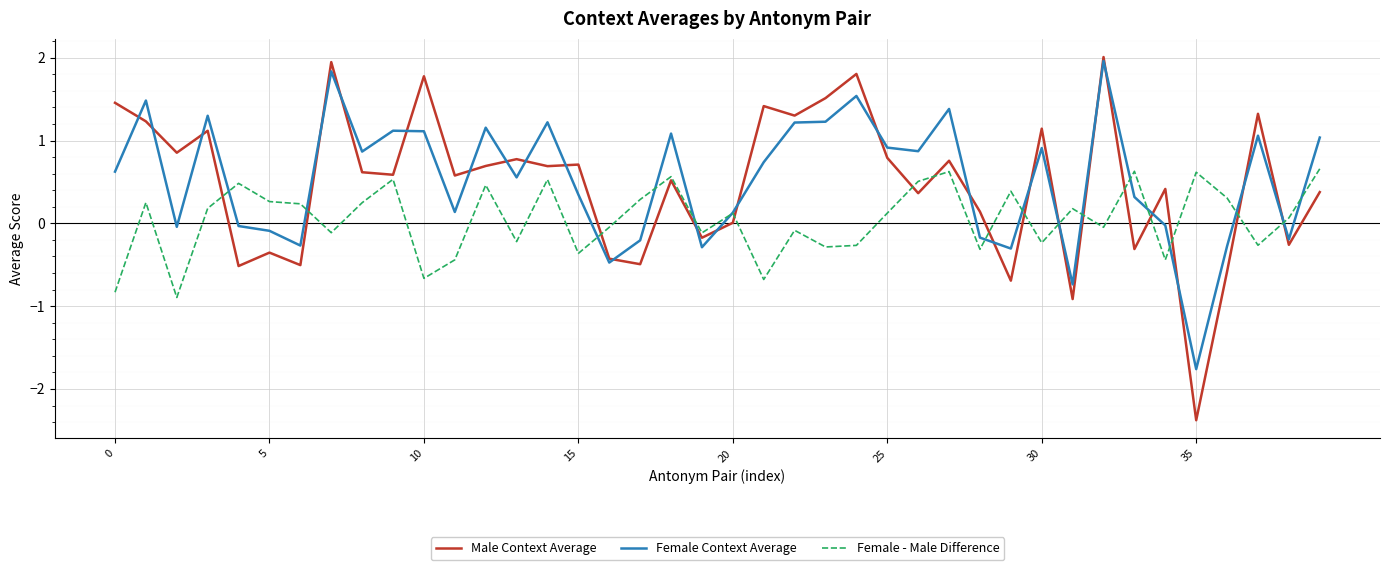

What is the minimum value shown in the chart?

-2.4